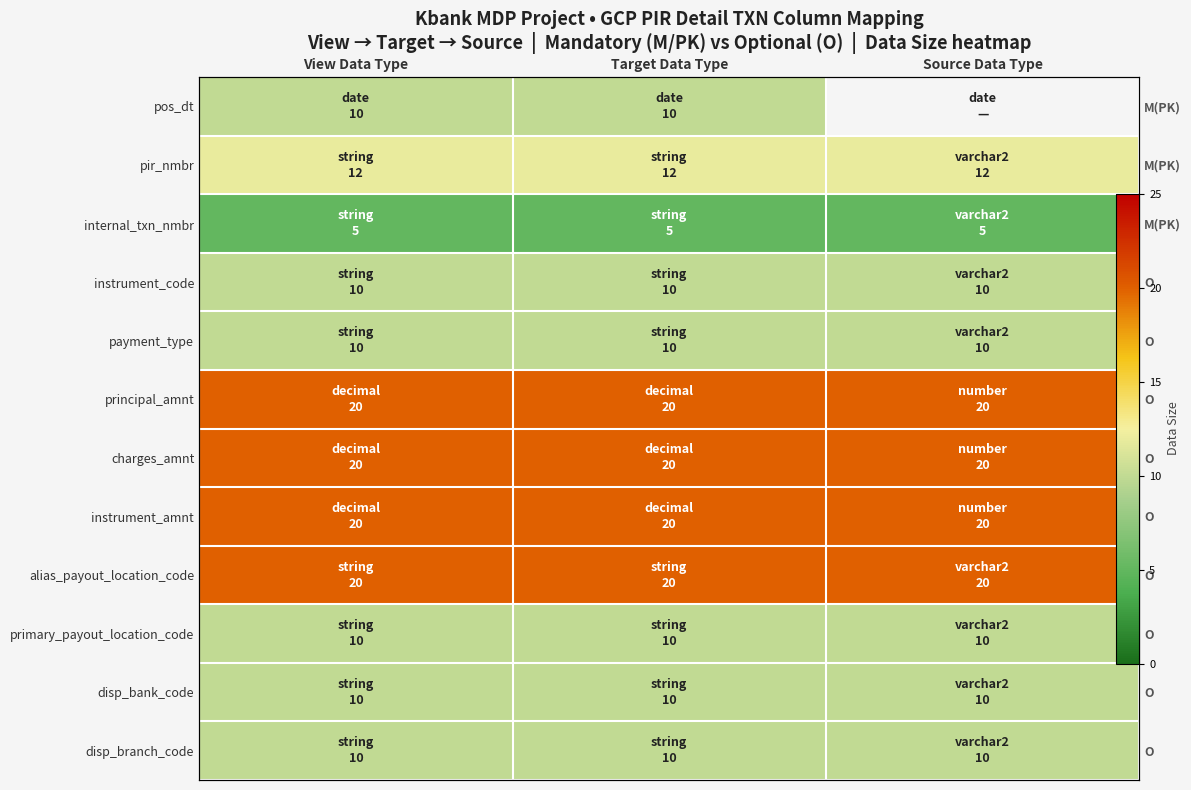

Which series has the largest total across all categories?

principal_amnt